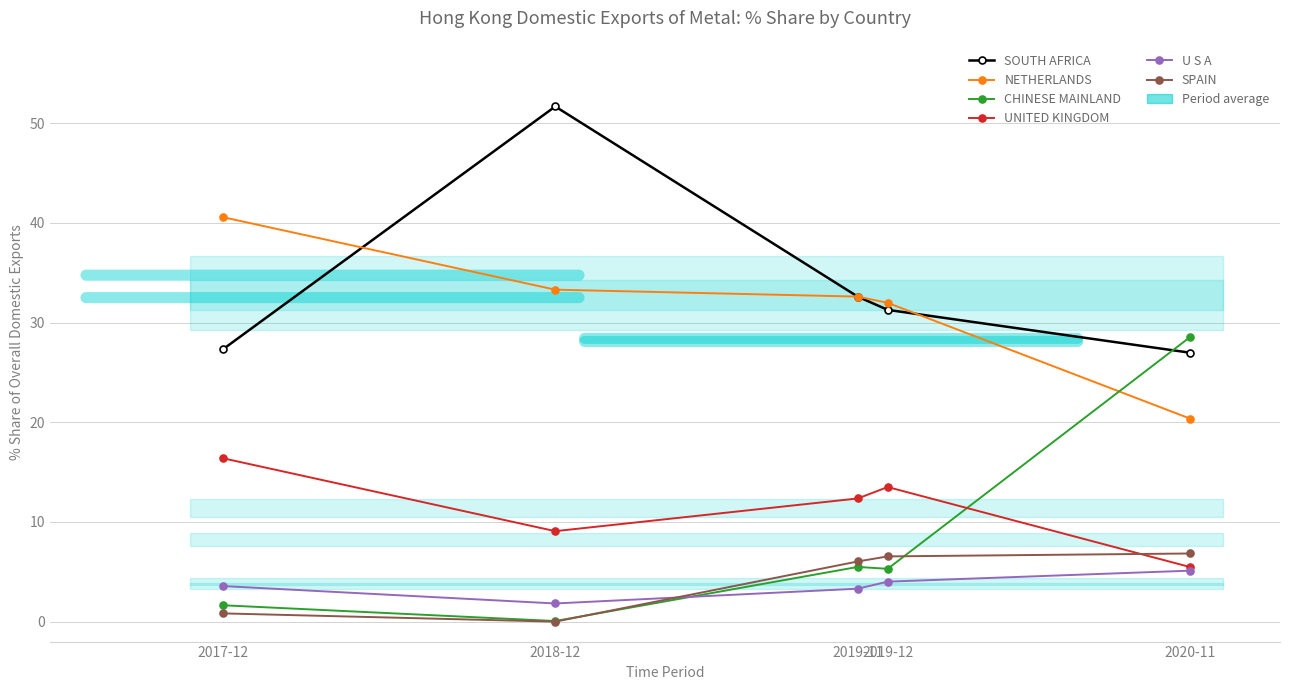

Which series has the largest total across all categories?

SOUTH AFRICA